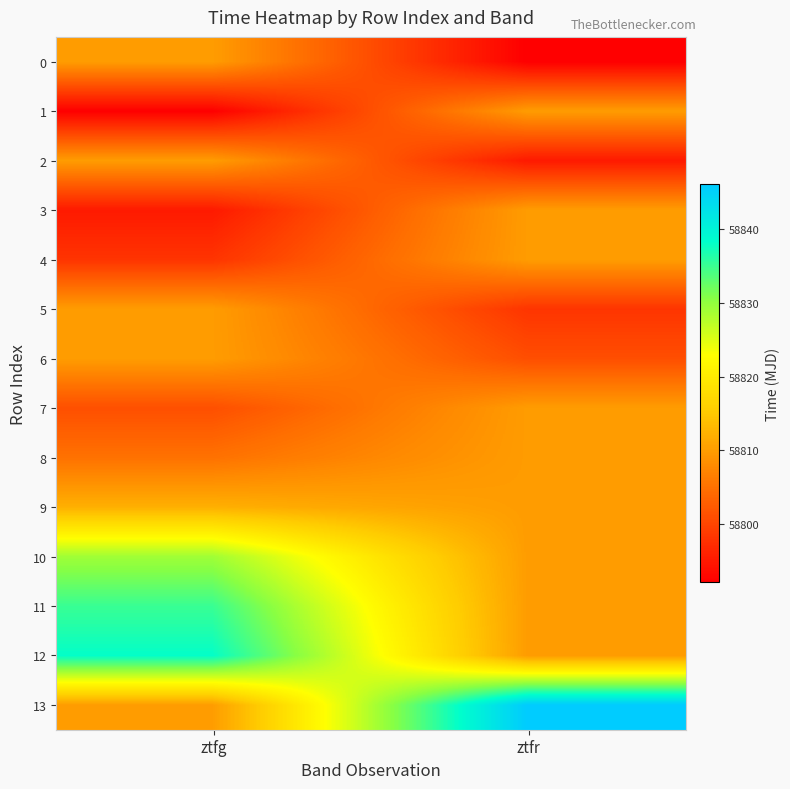

Reading right to left, extract all data points from this chart.

0: ztfr=58792.1	ztfg=58809.9
1: ztfr=58809.9	ztfg=58792.2
2: ztfr=58795.1	ztfg=58809.9
3: ztfr=58809.9	ztfg=58795.1
4: ztfr=58809.9	ztfg=58798.1
5: ztfr=58798.2	ztfg=58809.9
6: ztfr=58801.1	ztfg=58809.9
7: ztfr=58809.9	ztfg=58801.2
8: ztfr=58809.9	ztfg=58805.1
9: ztfr=58809.9	ztfg=58812.1
10: ztfr=58809.9	ztfg=58829.1
11: ztfr=58809.9	ztfg=58835.1
12: ztfr=58809.9	ztfg=58838.1
13: ztfr=58846.1	ztfg=58809.9